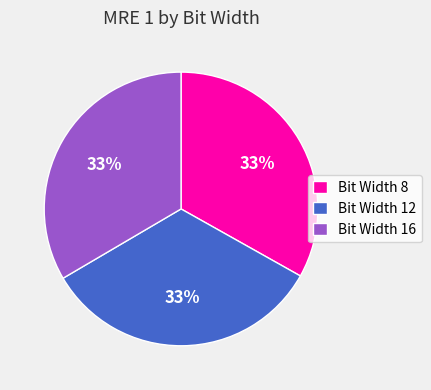

Count the number of slices in the pie.

3